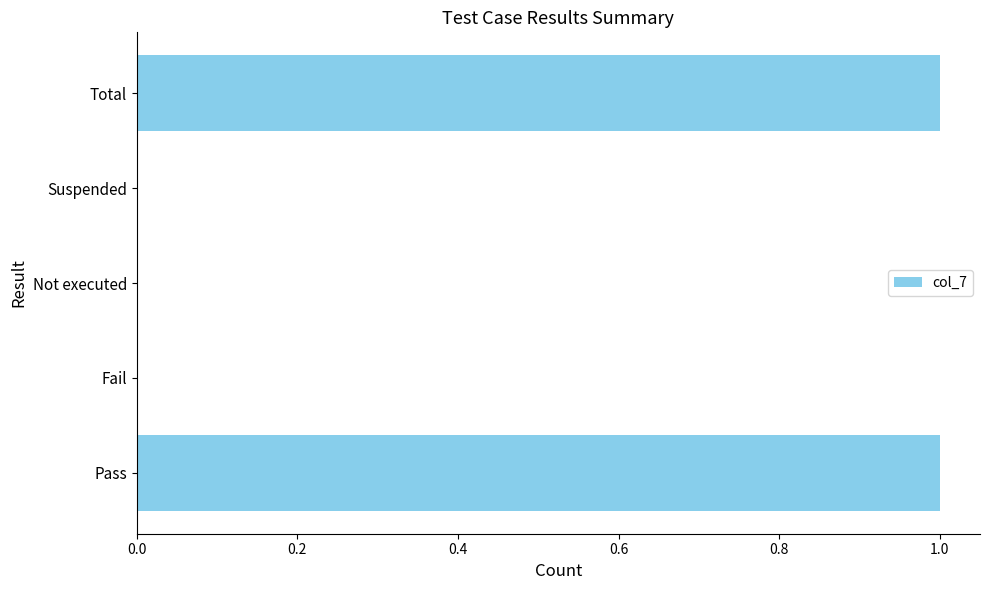

What is the change in value from Suspended to Total?

+1